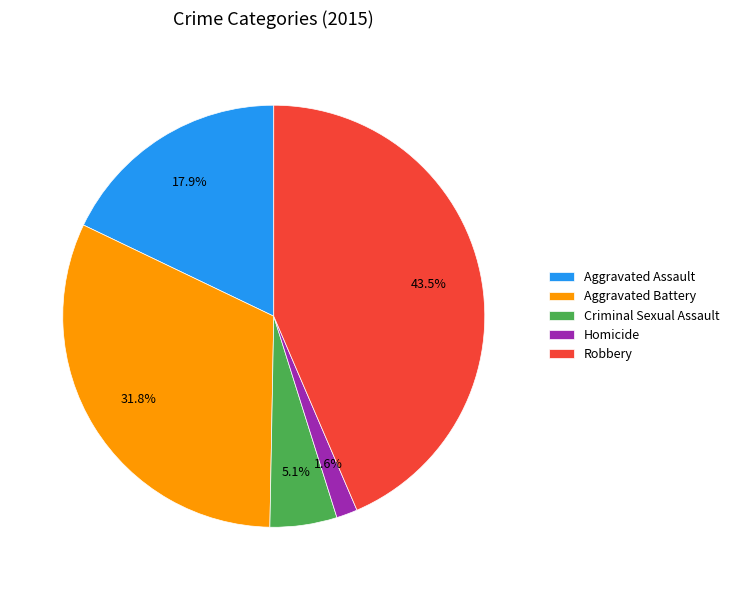

Which category has the biggest portion of the pie?

Robbery